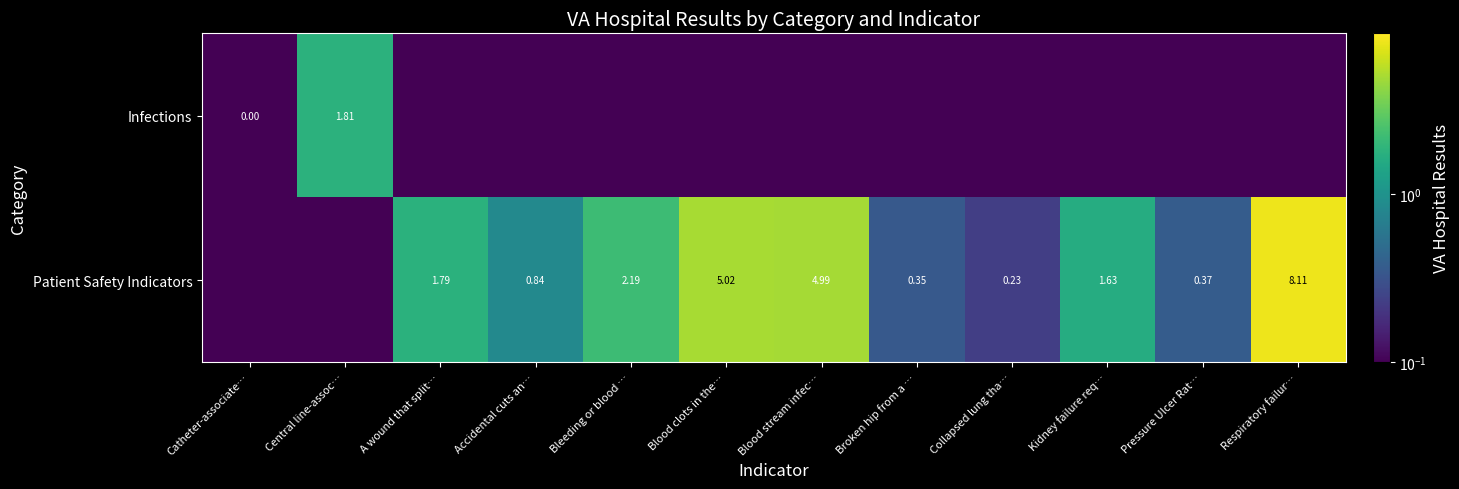

Which label corresponds to the largest value in the chart?

Respiratory failur…